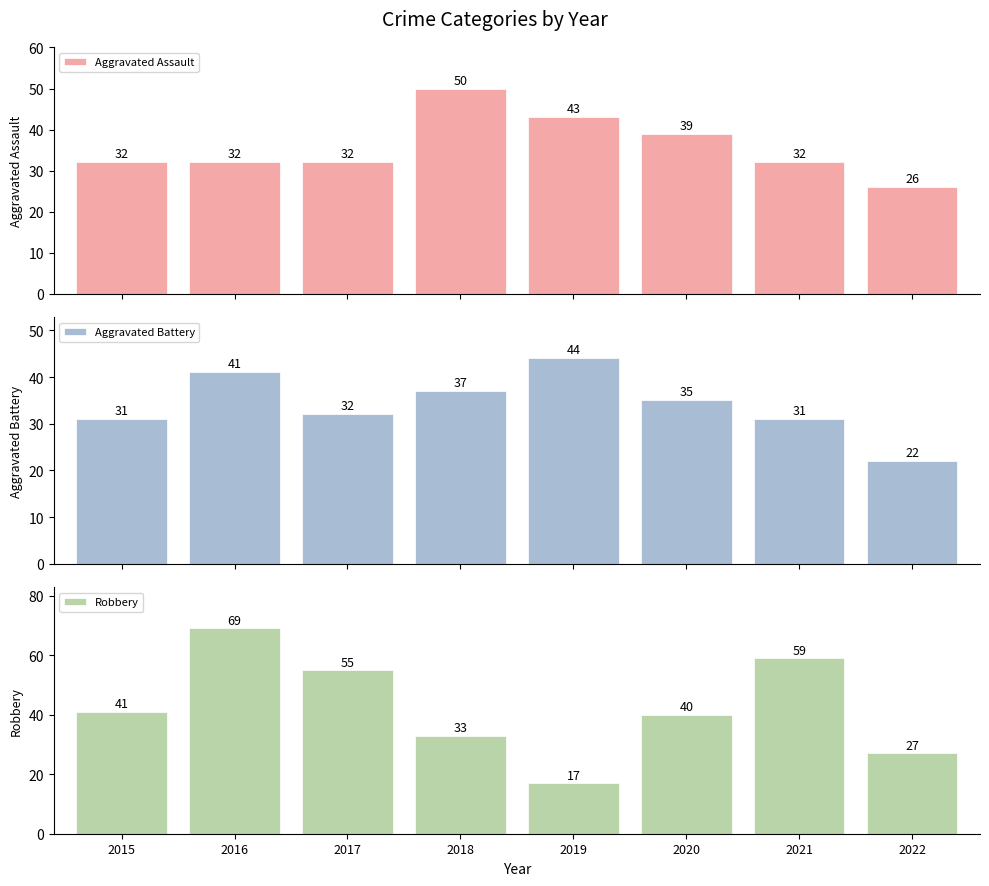

What is the value of the Robbery bar at the 6th from the left?

40